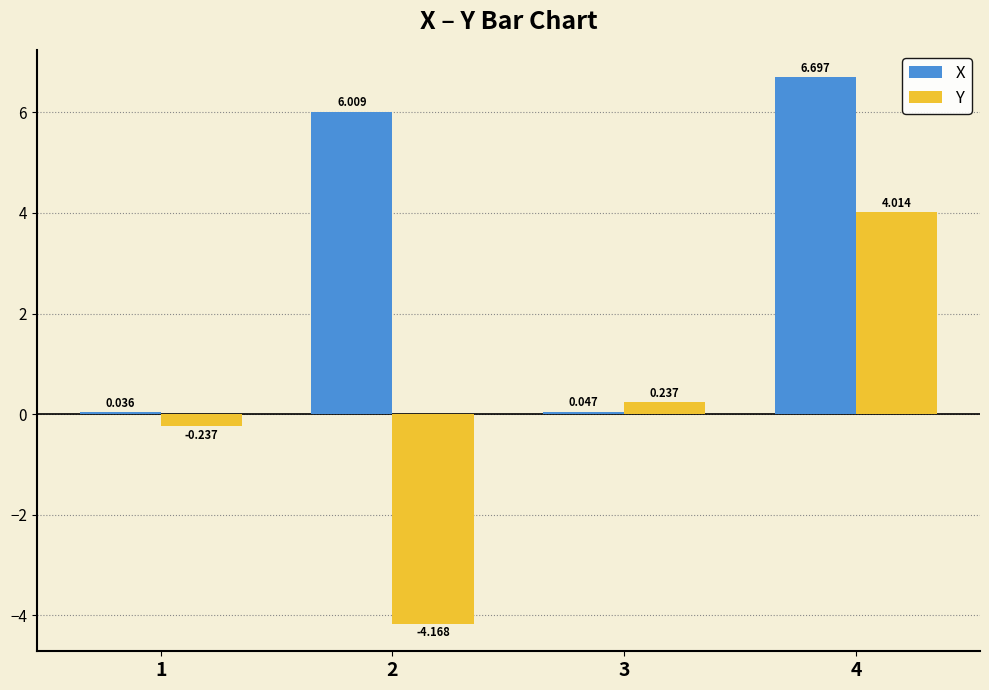

At 4, list the series in order from largest to smallest.

X, Y